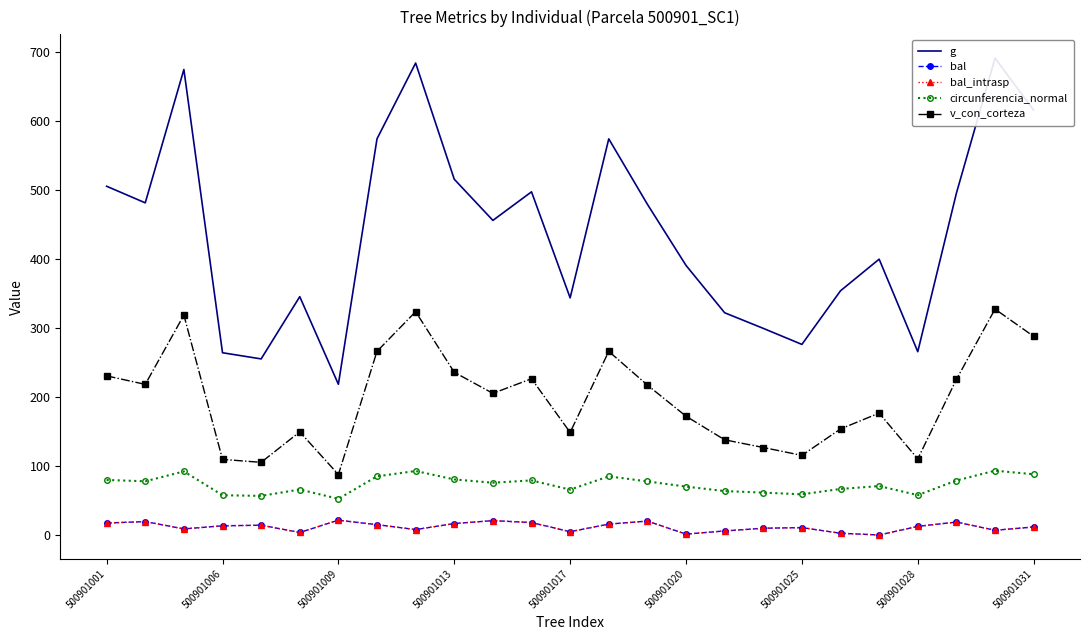

At 22, list the series in order from smallest to largest.

bal, bal_intrasp, circunferencia_normal, v_con_corteza, g